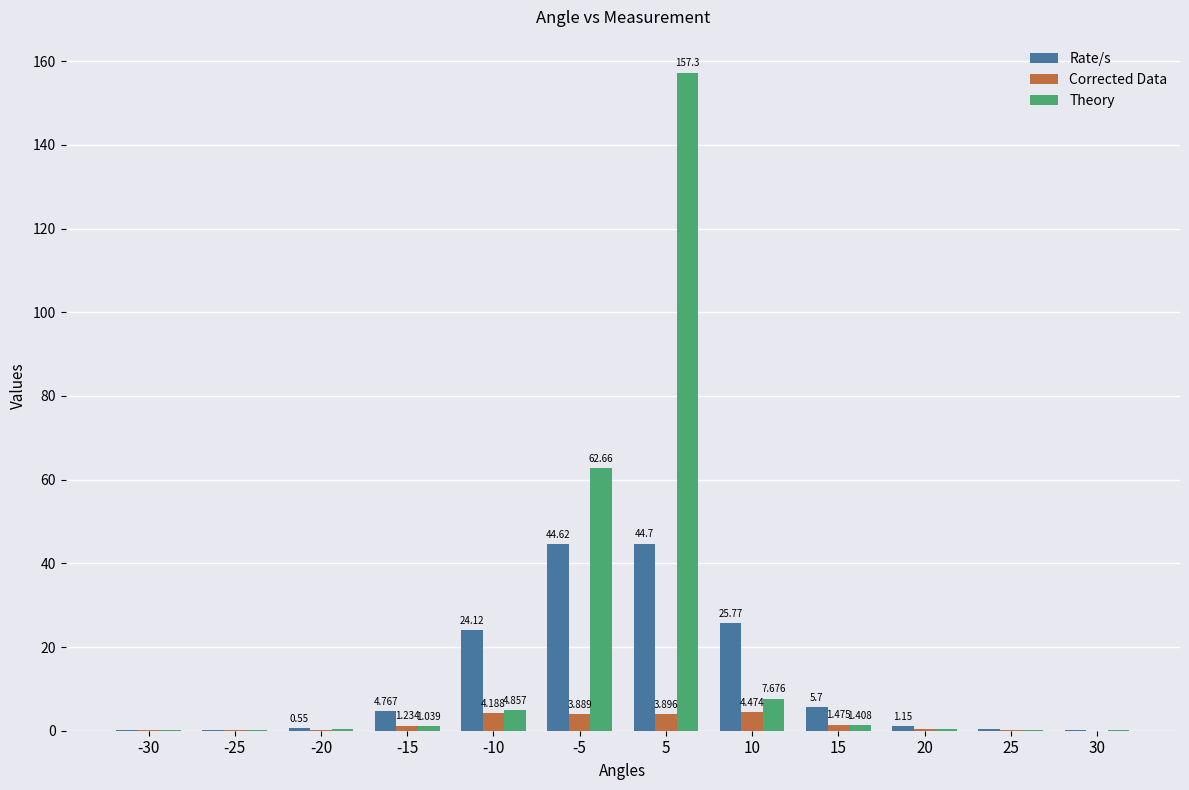

Which series changed the most between 15 and 25?

Rate/s